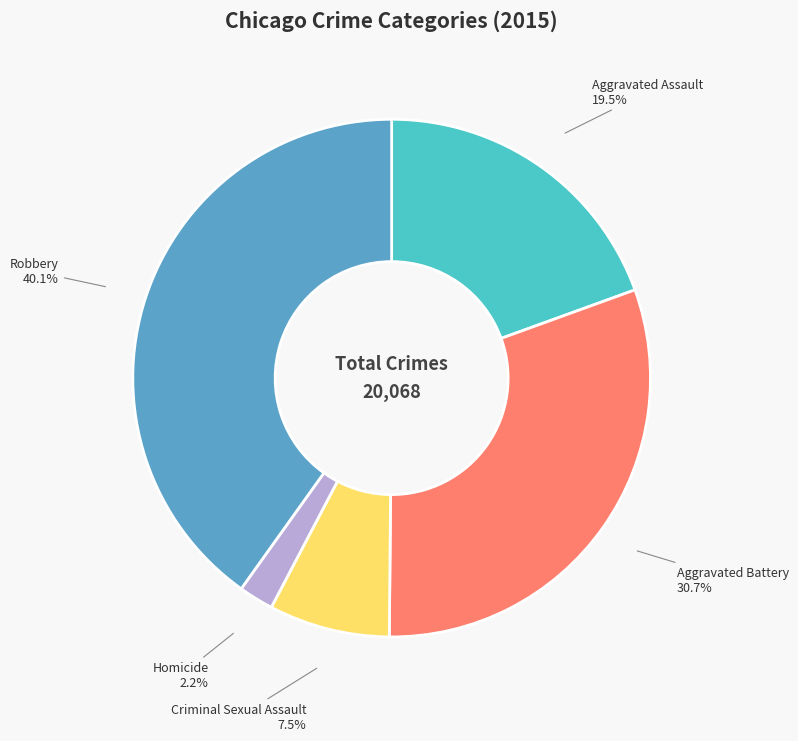

Is there any slice that represents more than half of the pie?

No